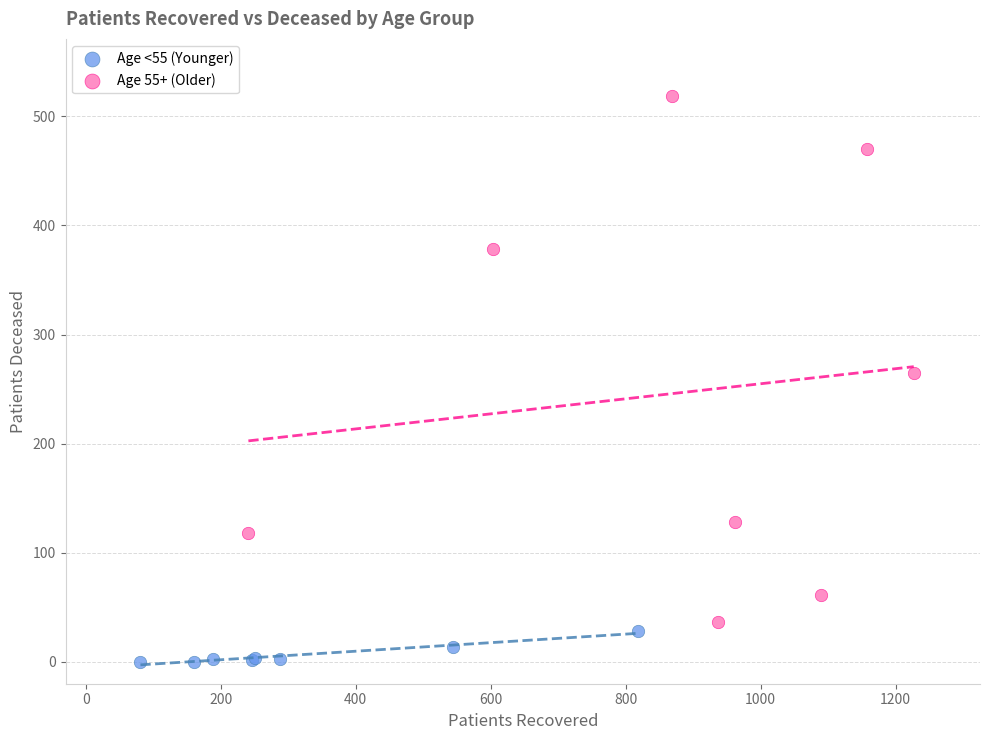

Which series contains the lowest Y value?

Age <55 (Younger)